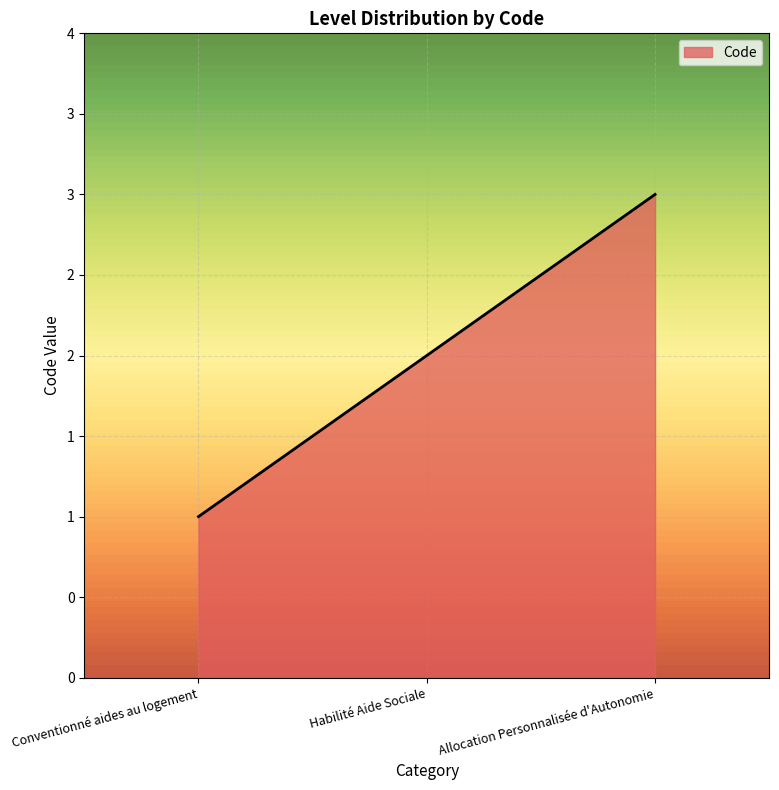

What is the difference between the values at Conventionné aides au logement and Habilité Aide Sociale?

1